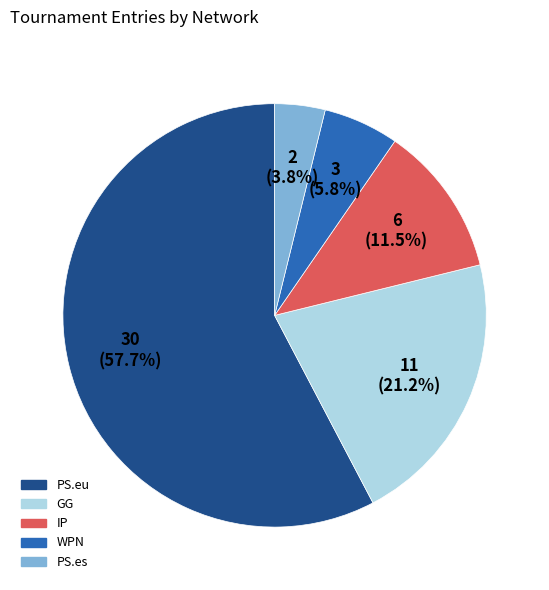

Count the number of slices in the pie.

5